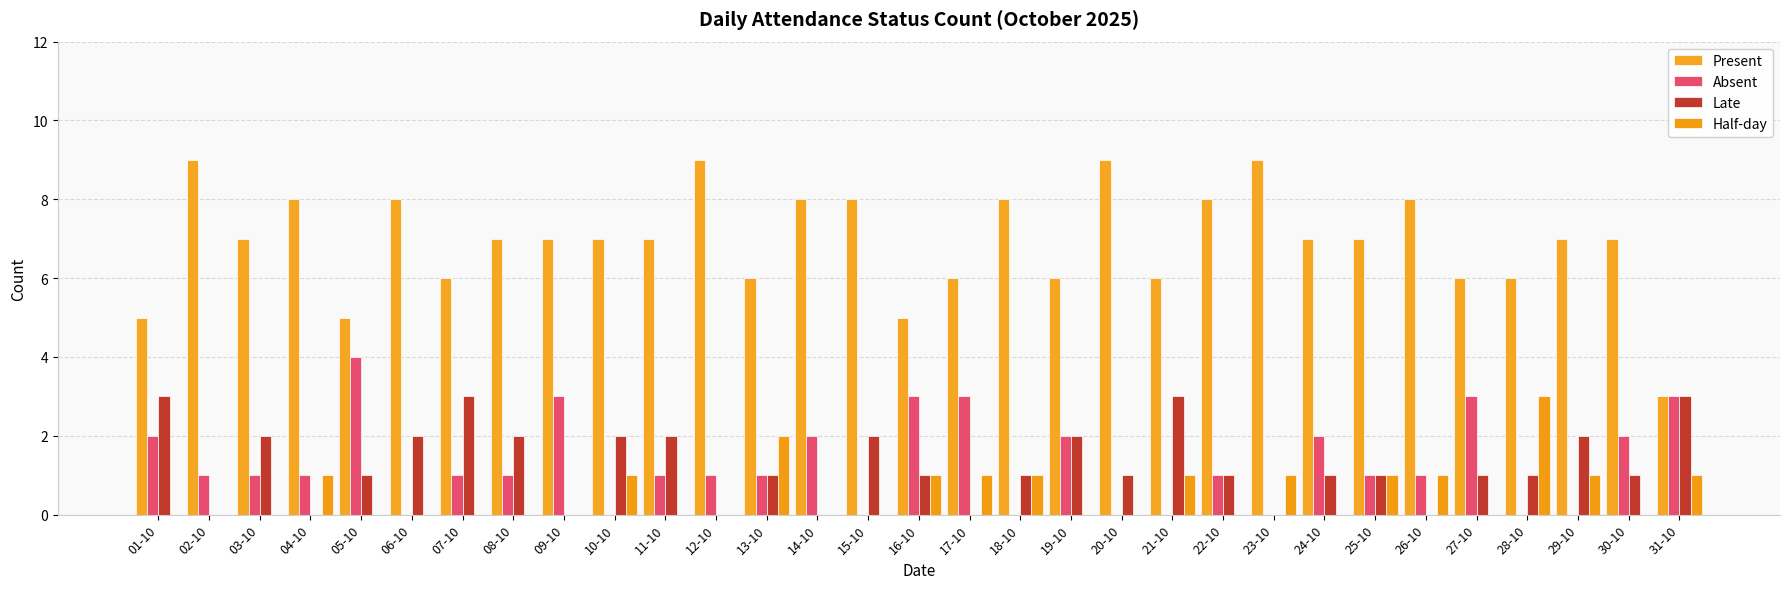

List the labels in order of Absent value, largest first.

05-10, 09-10, 16-10, 17-10, 27-10, 31-10, 01-10, 14-10, 19-10, 24-10, 30-10, 02-10, 03-10, 04-10, 07-10, 08-10, 11-10, 12-10, 13-10, 22-10, 25-10, 26-10, 06-10, 10-10, 15-10, 18-10, 20-10, 21-10, 23-10, 28-10, 29-10